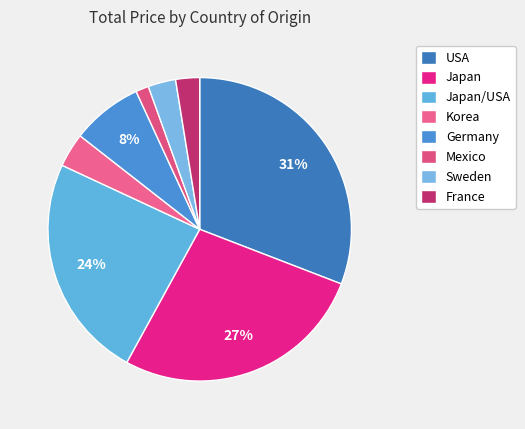

How many segments does this pie chart have?

8